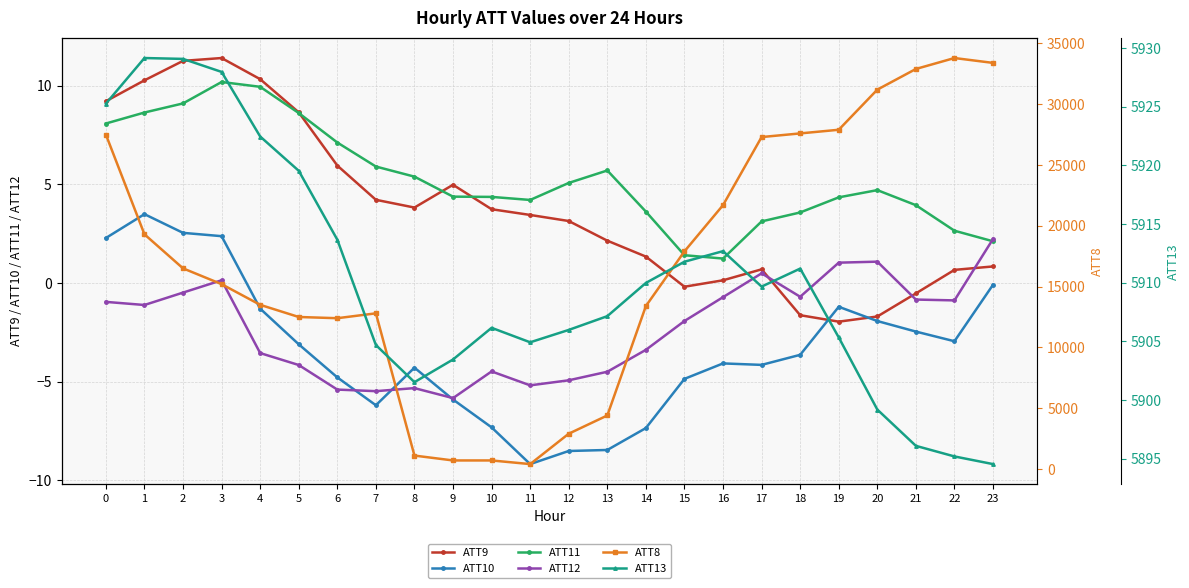

Is this an area chart (filled region under the line)?

No